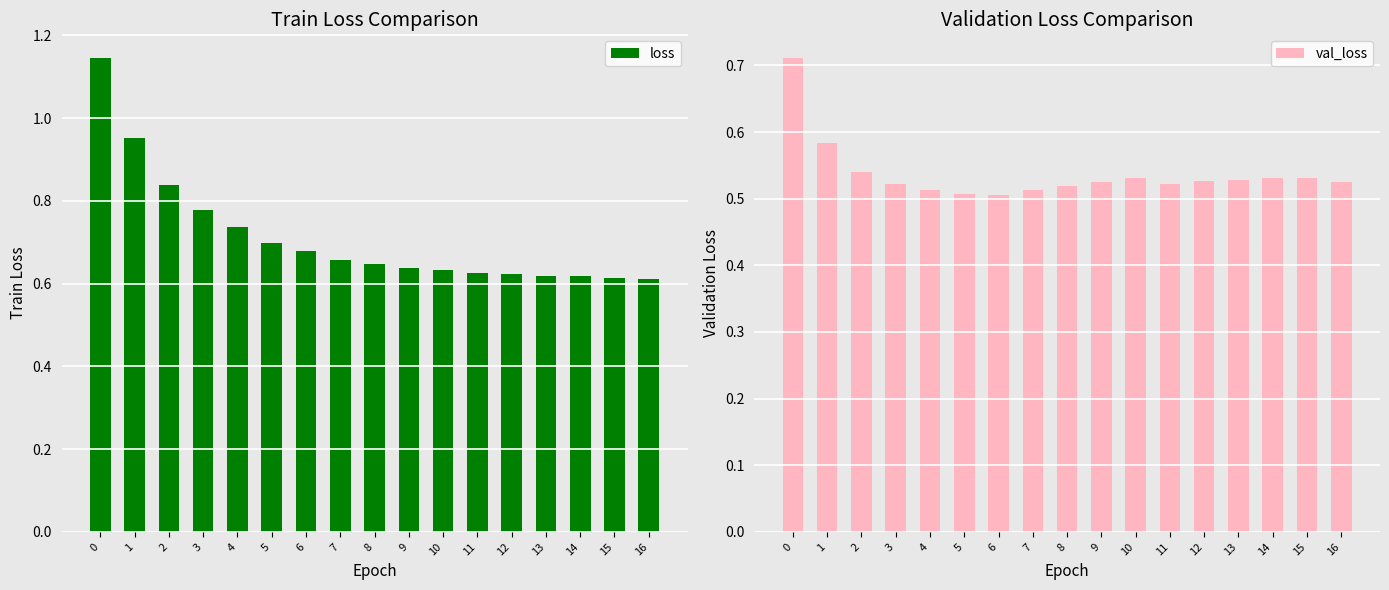

How many bars are there in total?

34